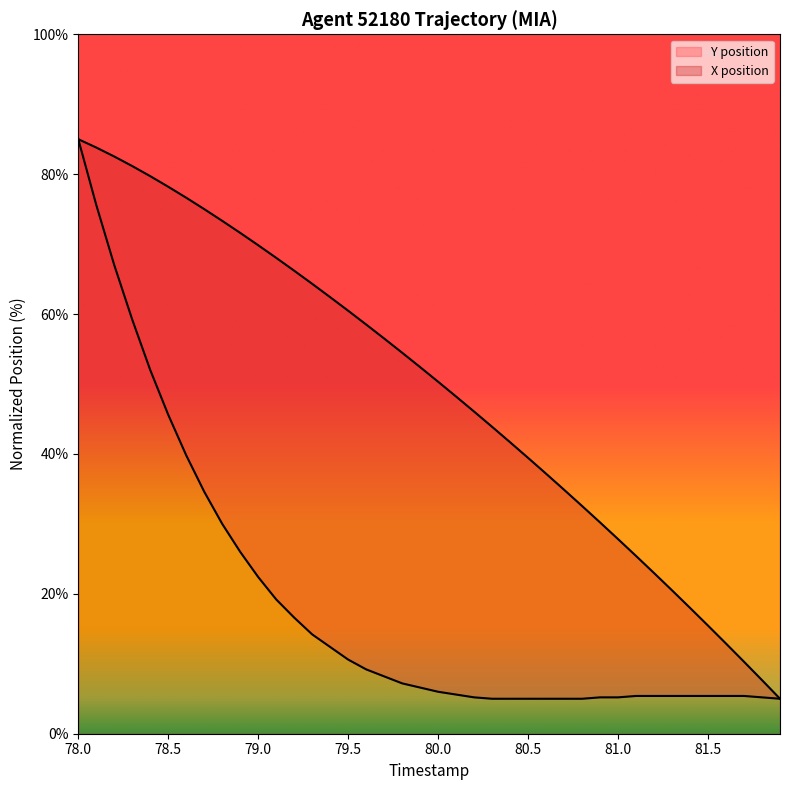

What is the label of the 3rd point from the left?

79.0